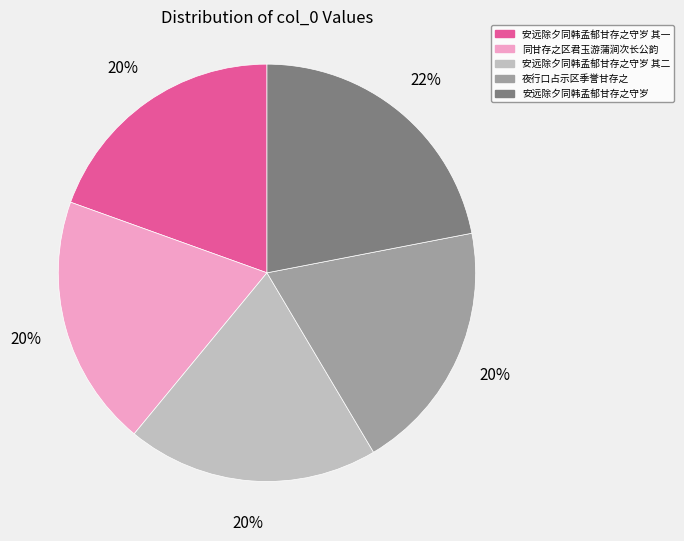

To the nearest percent, what is the average slice percentage?

20%